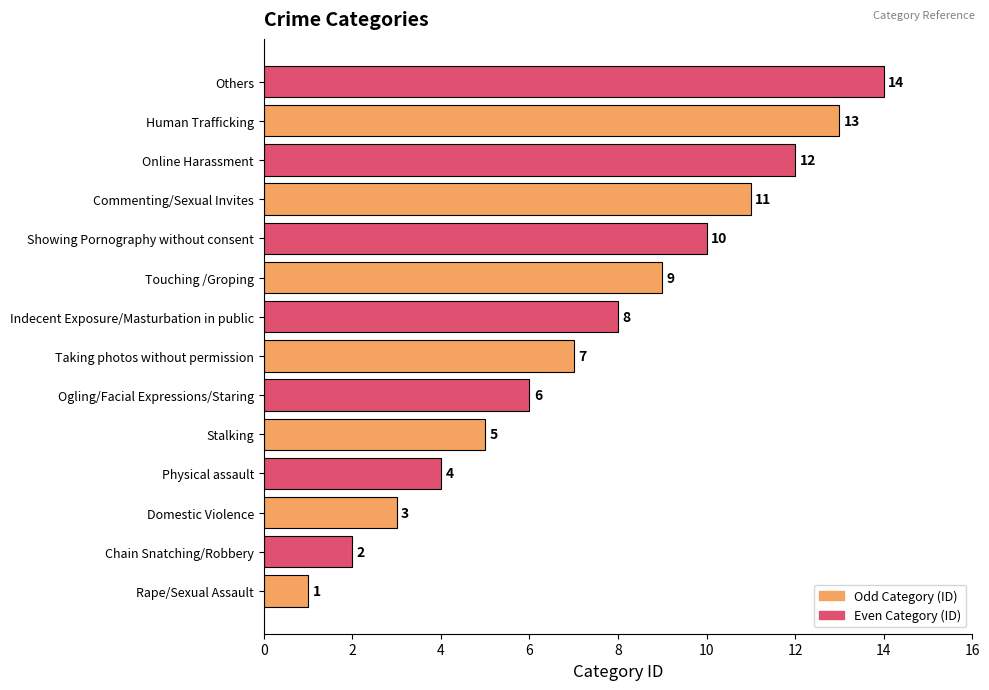

Is it true that the value at Online Harassment is 12?

True